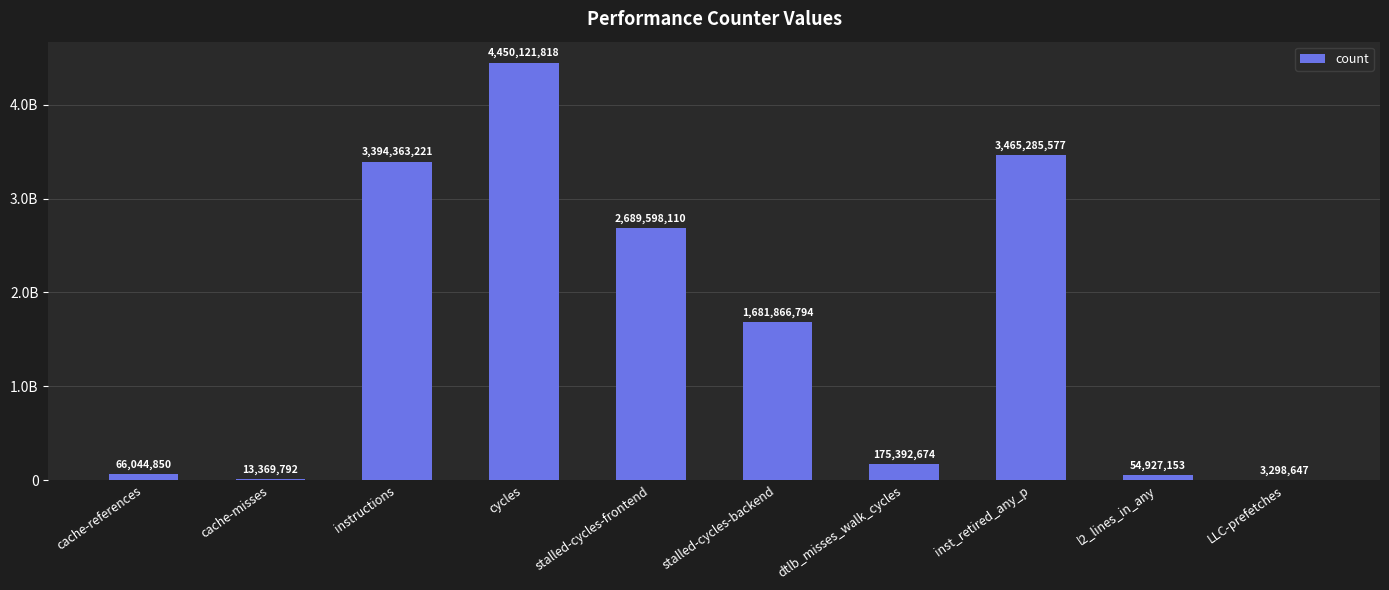

Are the bars horizontal?

No